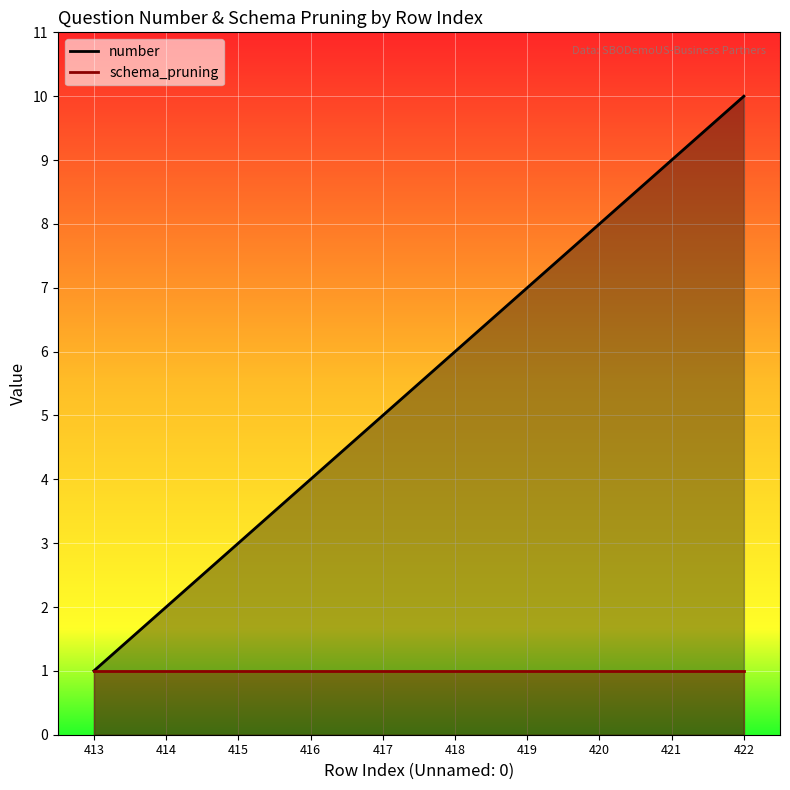

How many data points are less than 6?

5